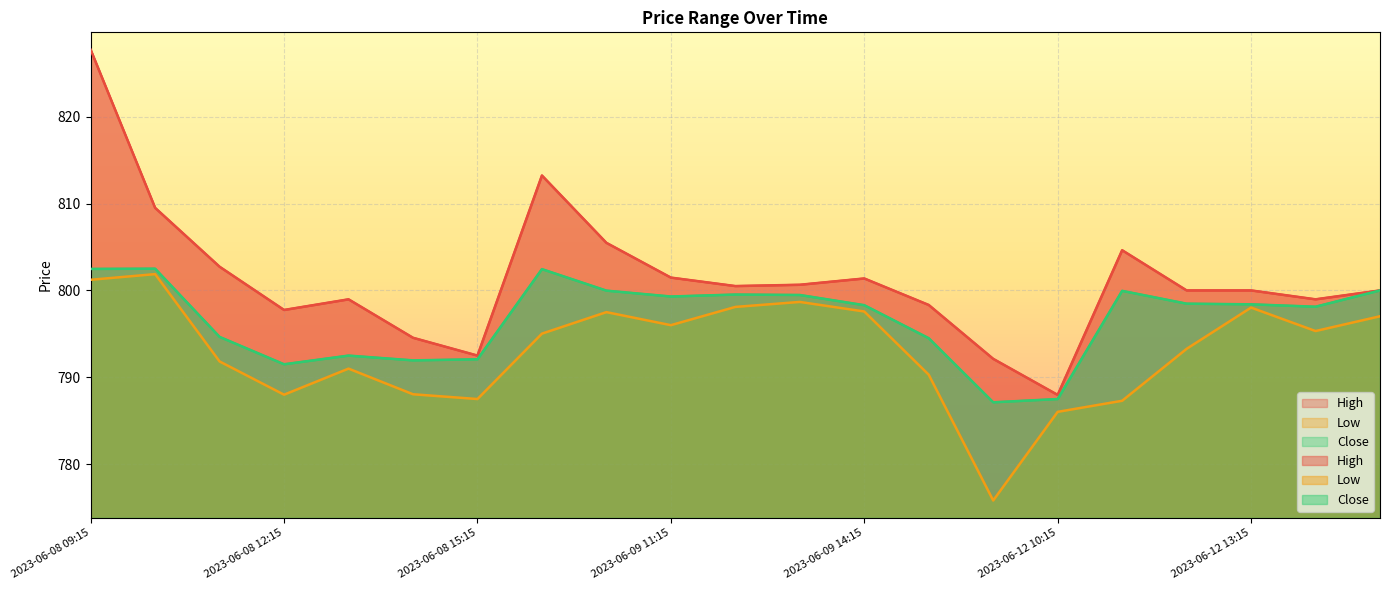

At which label does Close reach its minimum?

2023-06-12 09:15